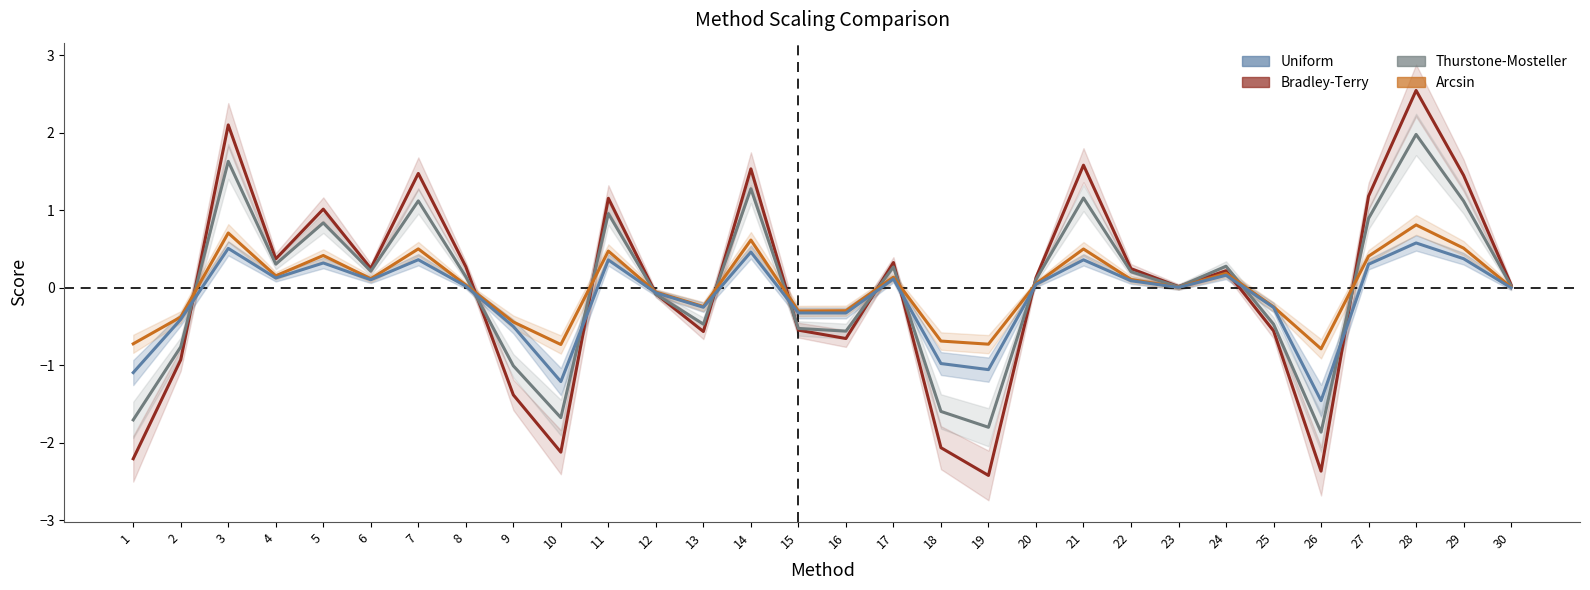

At which label does Uniform reach its minimum?

26